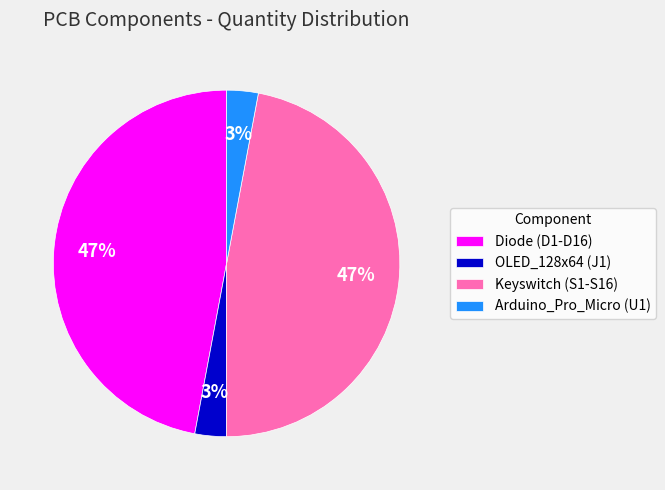

Combined, do Arduino_Pro_Micro (U1) and OLED_128x64 (J1) account for over 50%?

No